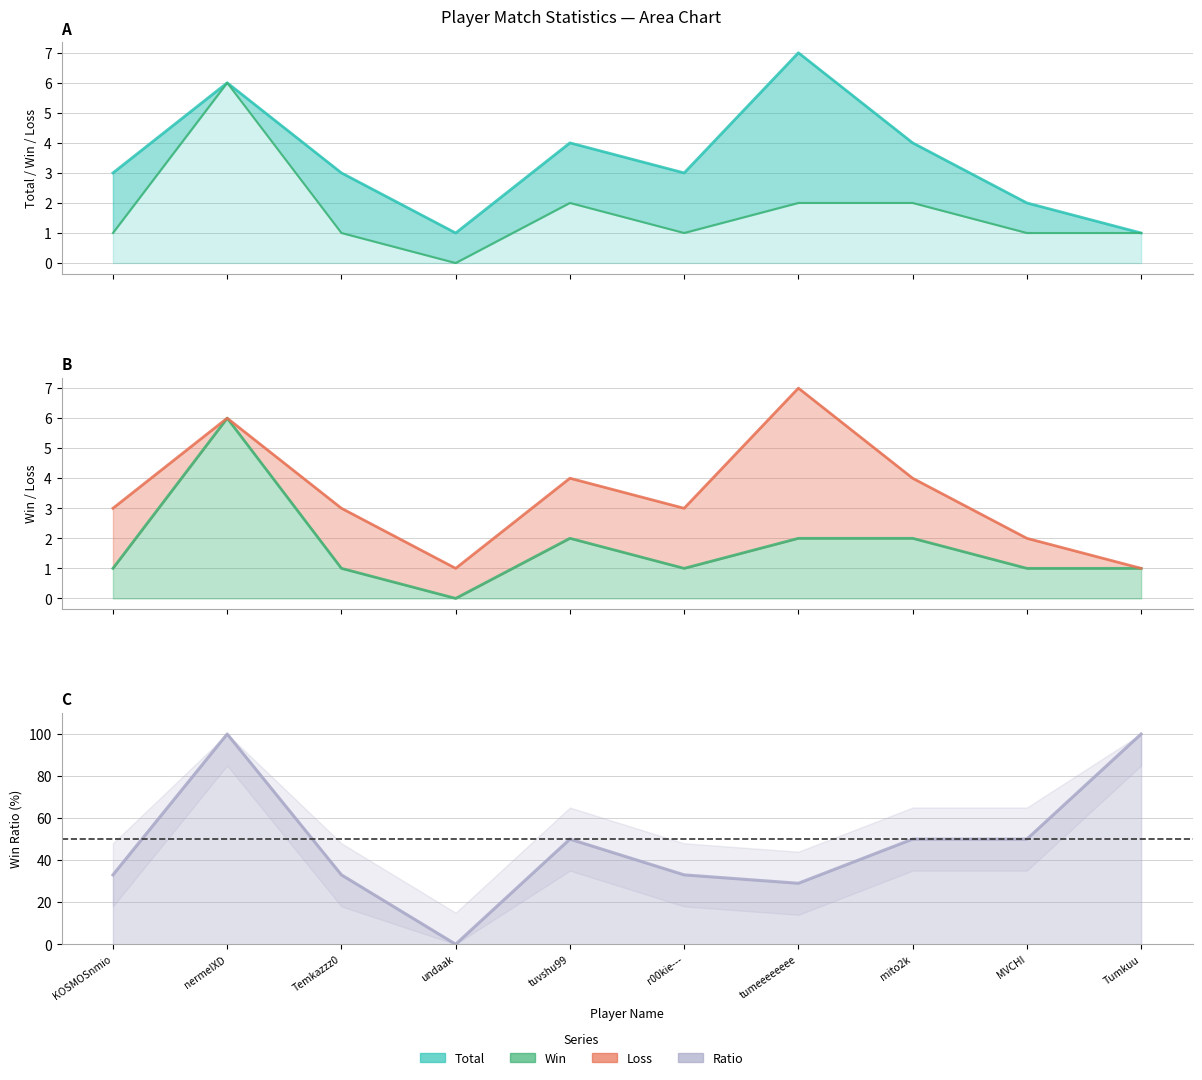

Count the Total values in the range 2 to 4.

6